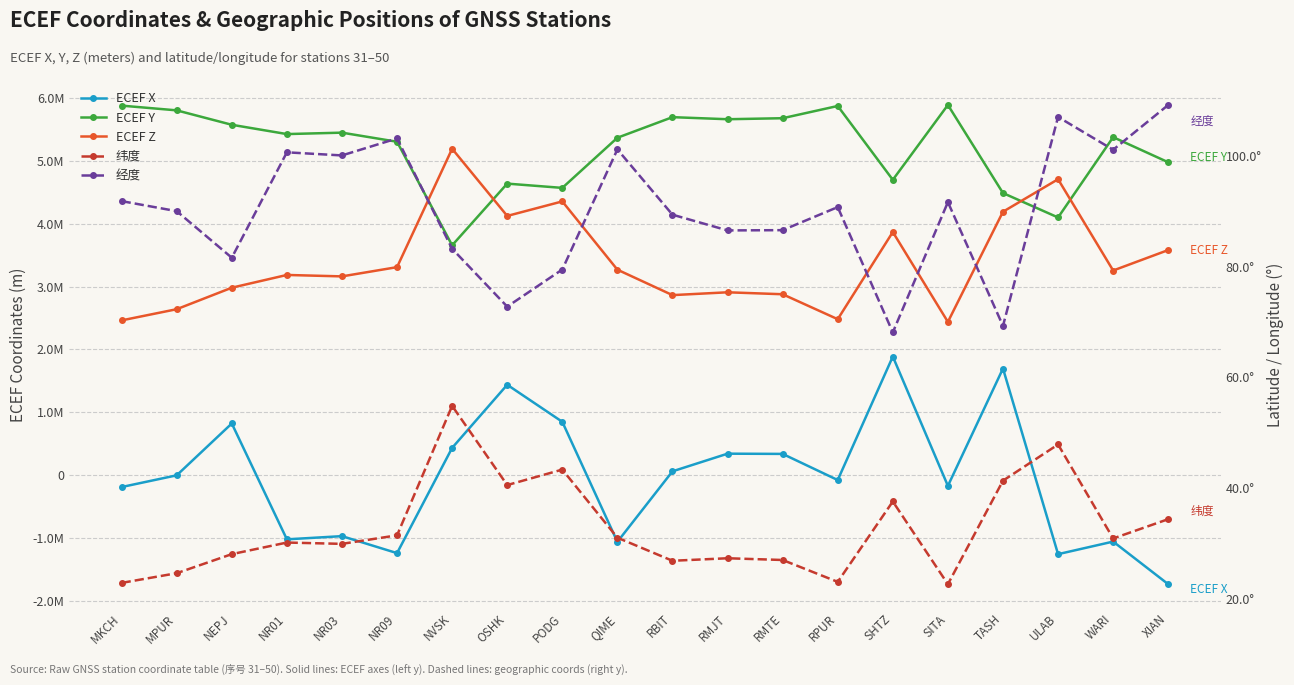

What is the difference between the highest and lowest values at NR03?

6418195.9